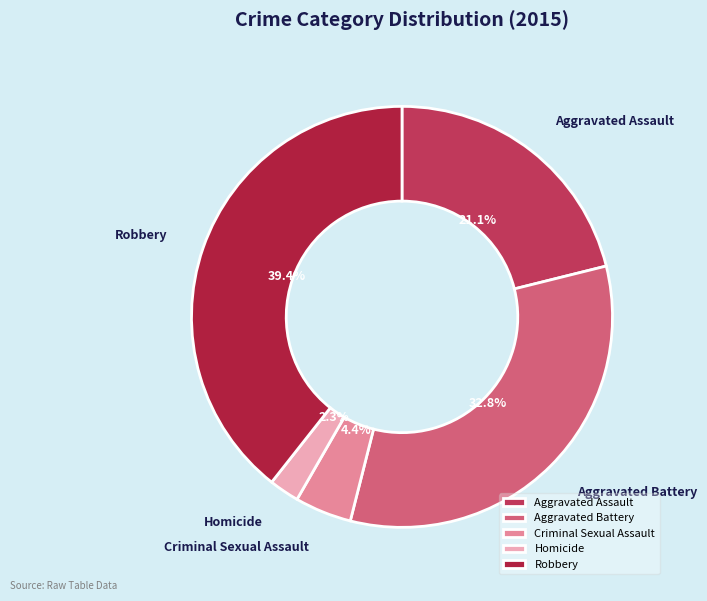

Is there any slice that represents more than half of the pie?

No